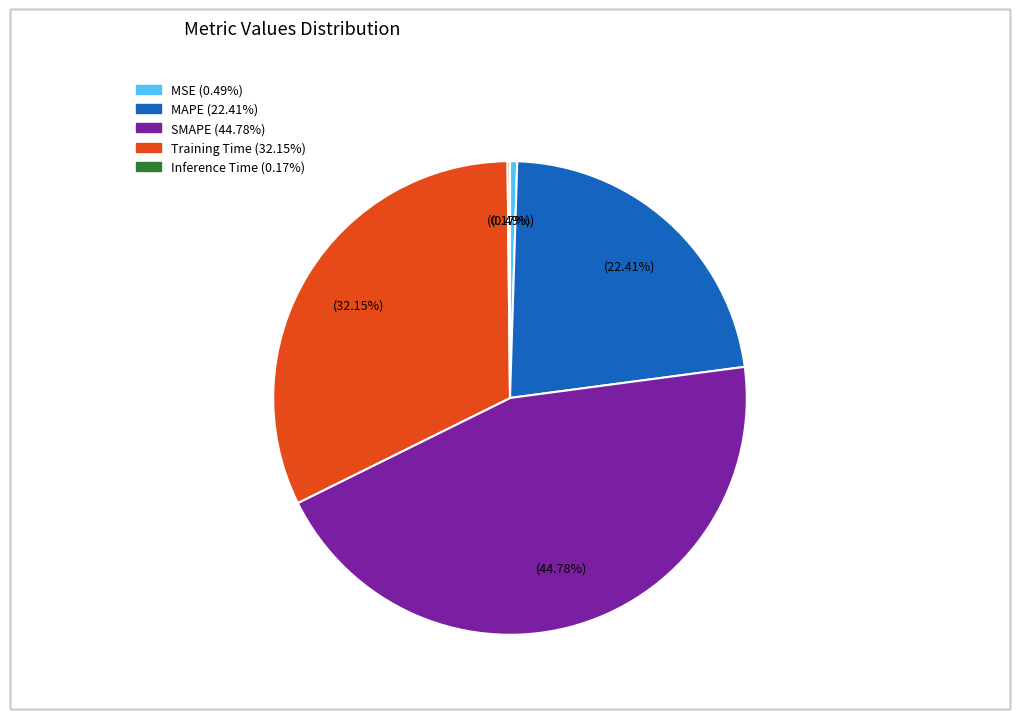

Which category has the biggest portion of the pie?

SMAPE